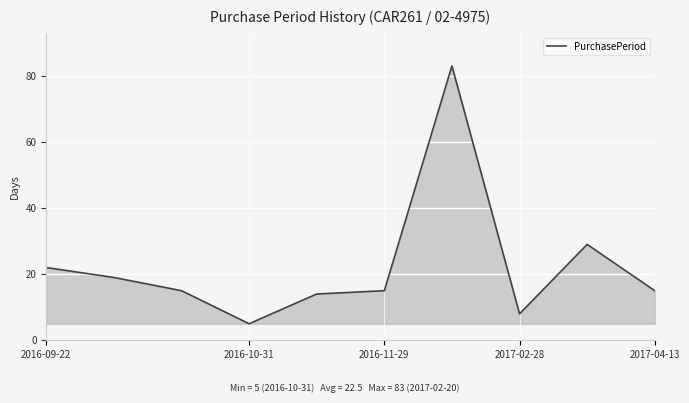

True or false: there are more than 1 points higher than both neighbors.

True